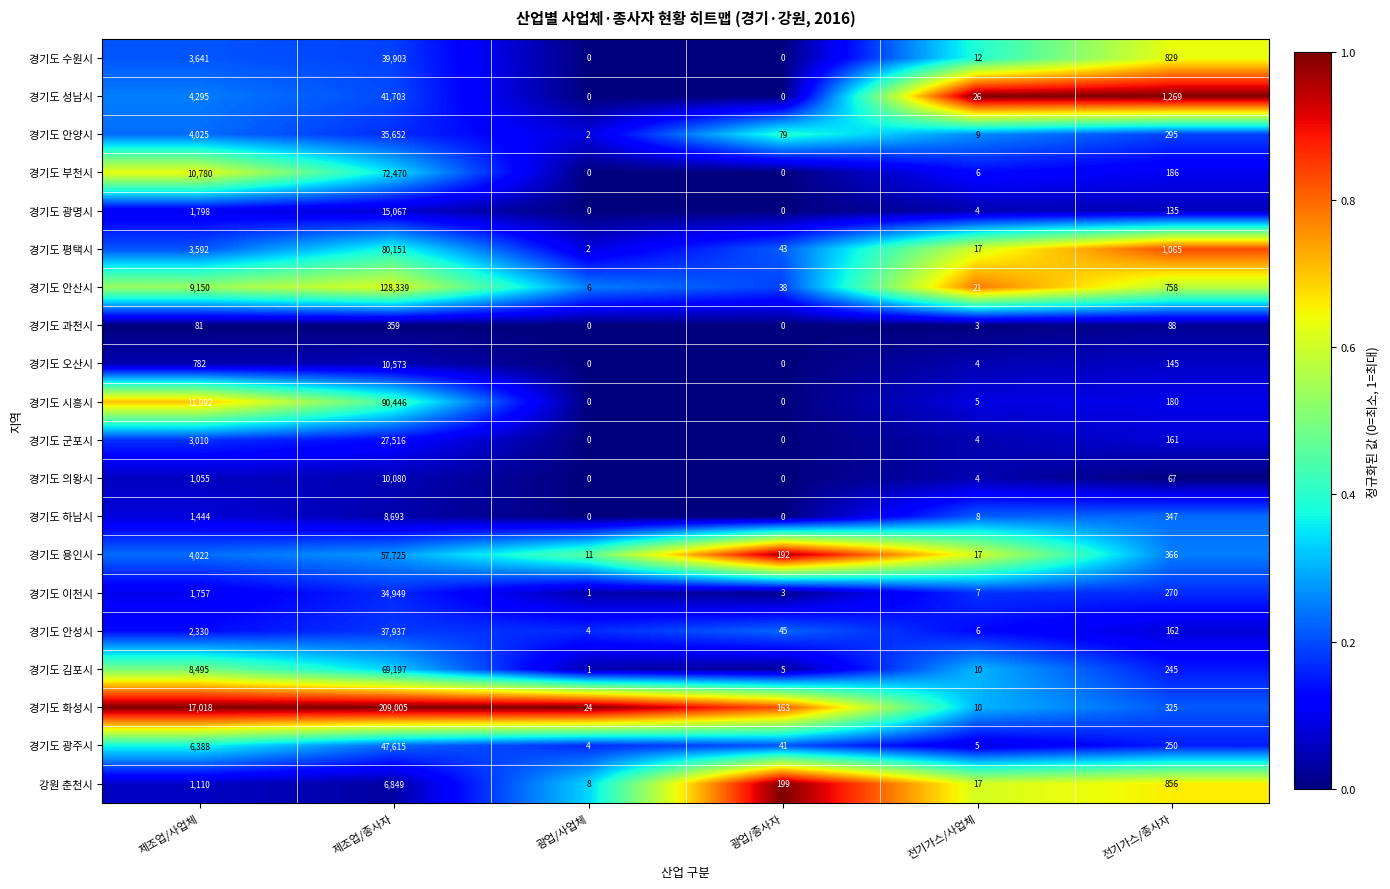

What is the difference between the highest and lowest values at 전기가스/사업체?

23